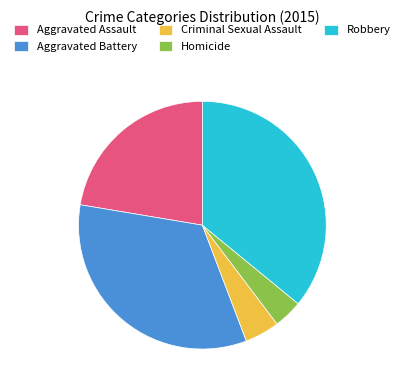

Which category has the smallest portion of the pie?

Homicide